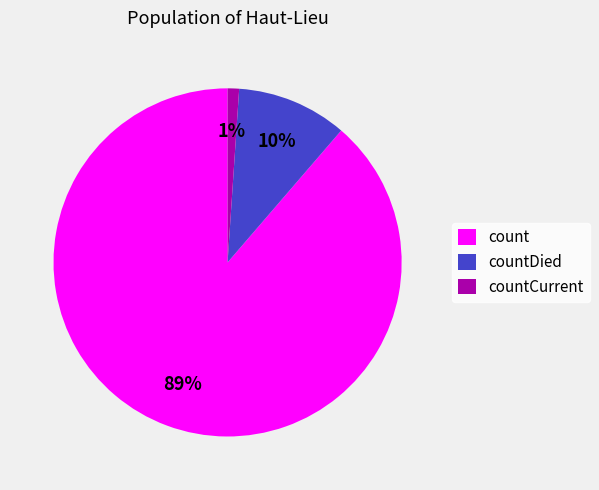

Rank the categories by value from highest to lowest.

count, countDied, countCurrent